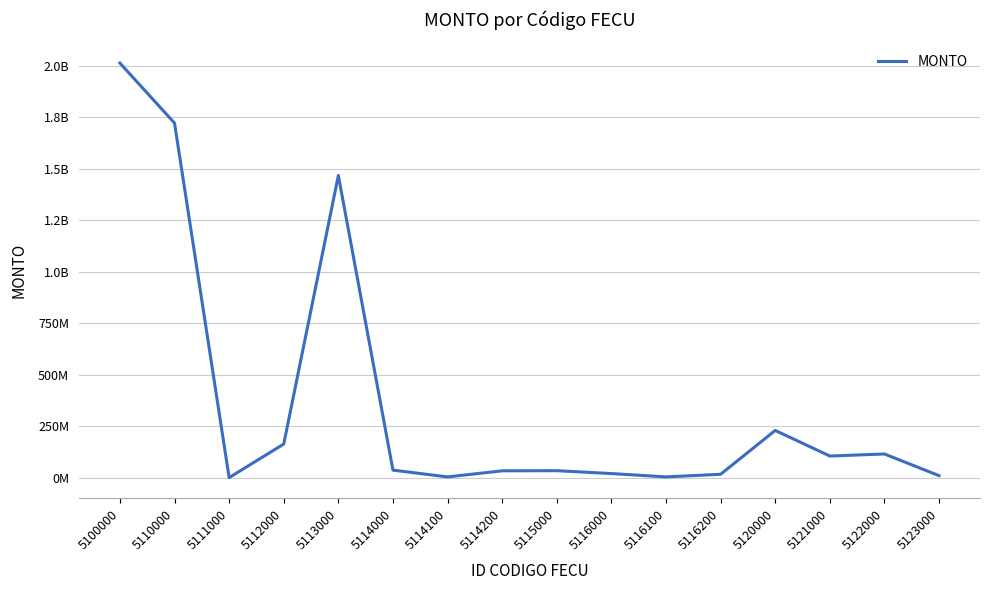

What is the maximum value shown in the chart?

2012264937